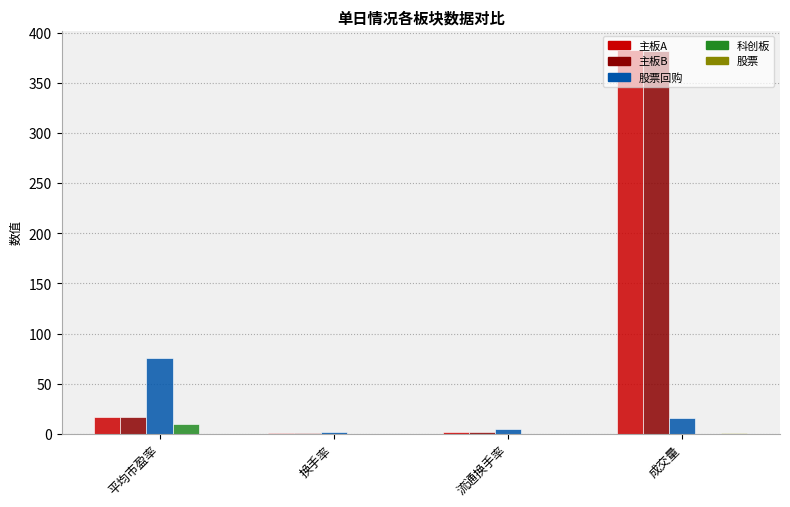

Where does the 主板A series first go above 16?

平均市盈率